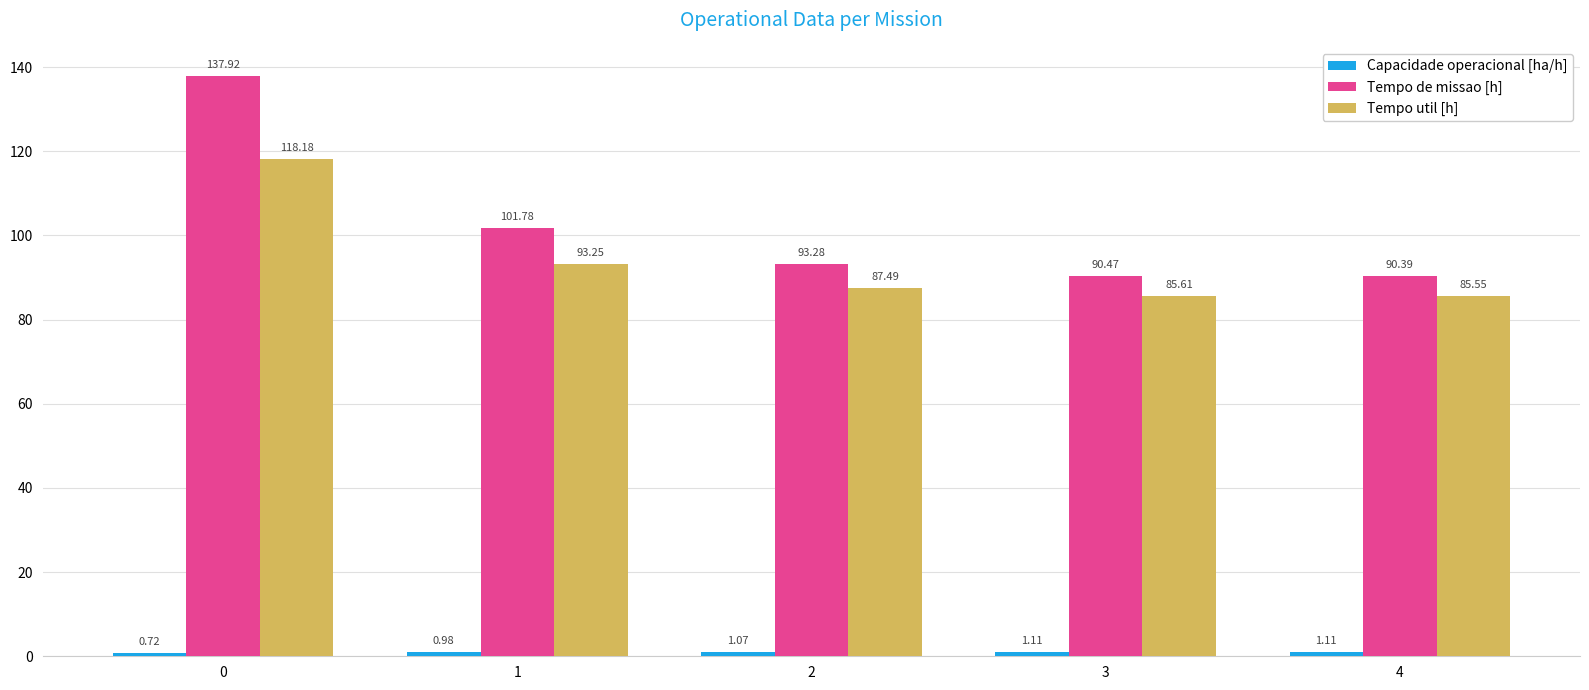

Which series has the largest total across all categories?

Tempo de missao [h]